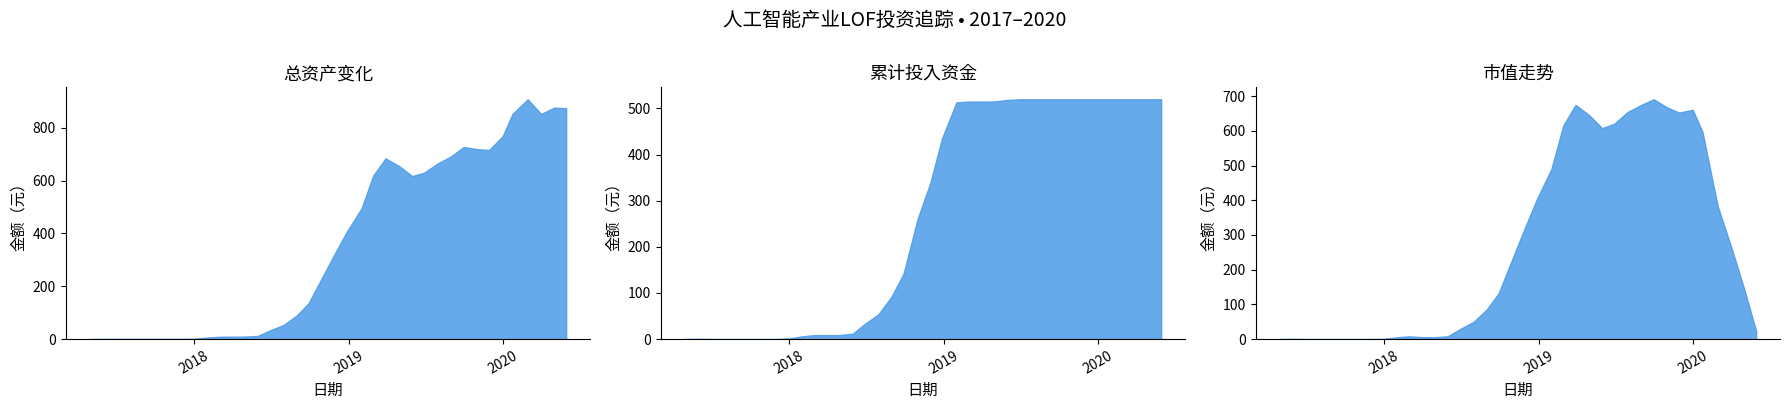

Reading left to right, list all the values displayed in this chart.

累计投入资金: 0.0	0.6	0.0	0.0	0.0	0.0	0.0	0.0	1.2	5.9	8.6	8.6	8.6	11.8	33.3	54.2	92.5	141.7	259.6	337.7	435.0	513.0	514.8	514.8	514.8	518.3	519.7	519.7	519.7	519.7	519.7	519.7	519.7	519.7	519.7	519.7	519.7	519.7
总资产: 0.0	0.6	0.7	0.7	0.7	0.7	0.7	0.7	1.3	5.9	8.7	9.4	9.3	12.1	33.0	53.6	89.2	135.4	235.8	326.4	408.0	494.4	619.4	684.4	655.5	617.5	630.1	665.9	691.1	727.8	719.5	716.4	768.5	852.4	908.1	852.4	876.5	874.9
市值: 0.0	0.6	0.0	0.0	0.0	0.0	0.0	0.0	0.6	5.2	8.0	5.8	5.3	8.1	29.0	49.7	85.2	131.5	231.8	322.5	404.1	490.4	615.4	674.8	645.6	607.6	620.2	655.0	674.1	690.9	667.9	652.6	660.7	597.4	383.4	265.3	147.1	23.0